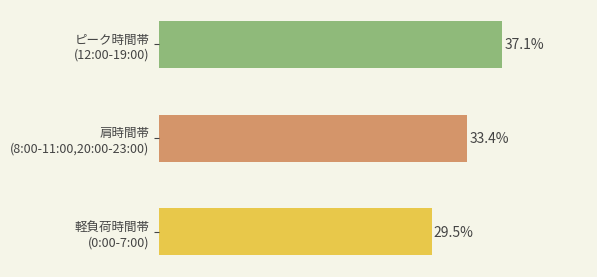

Does the chart contain stacked bars?

No